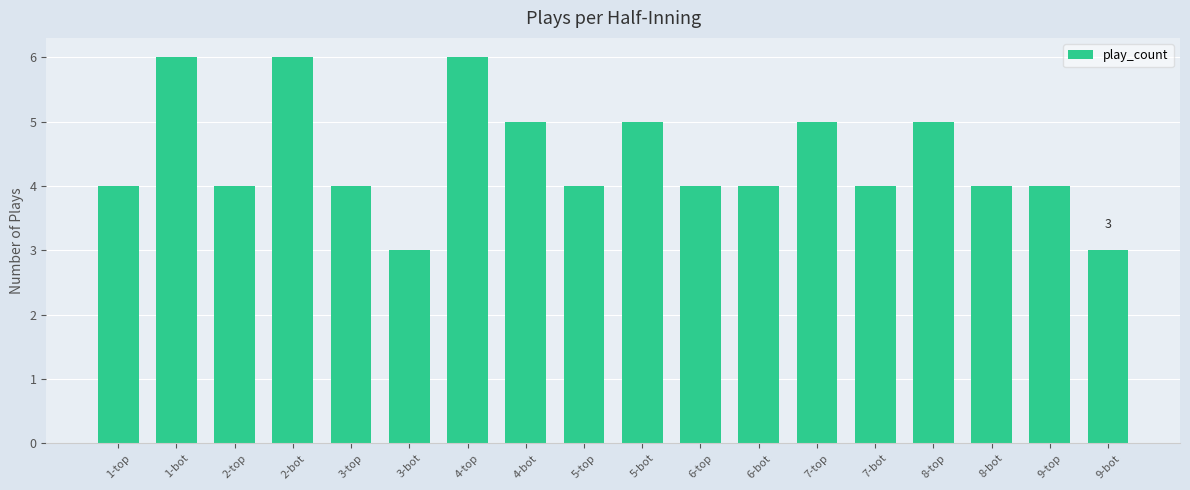

Between 5-top and 3-bot, which is larger?

5-top